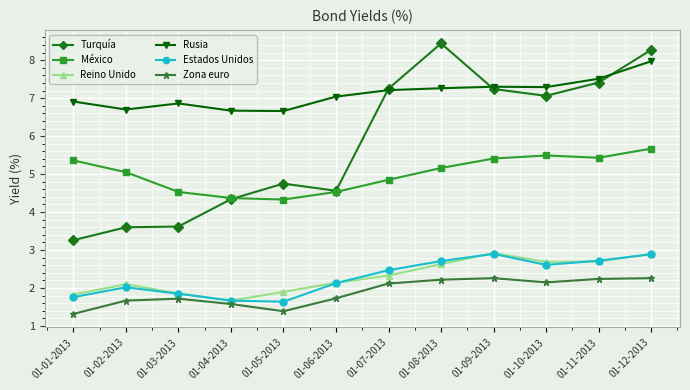

The México series shows 6.2 at 01-03-2013. True or false?

False